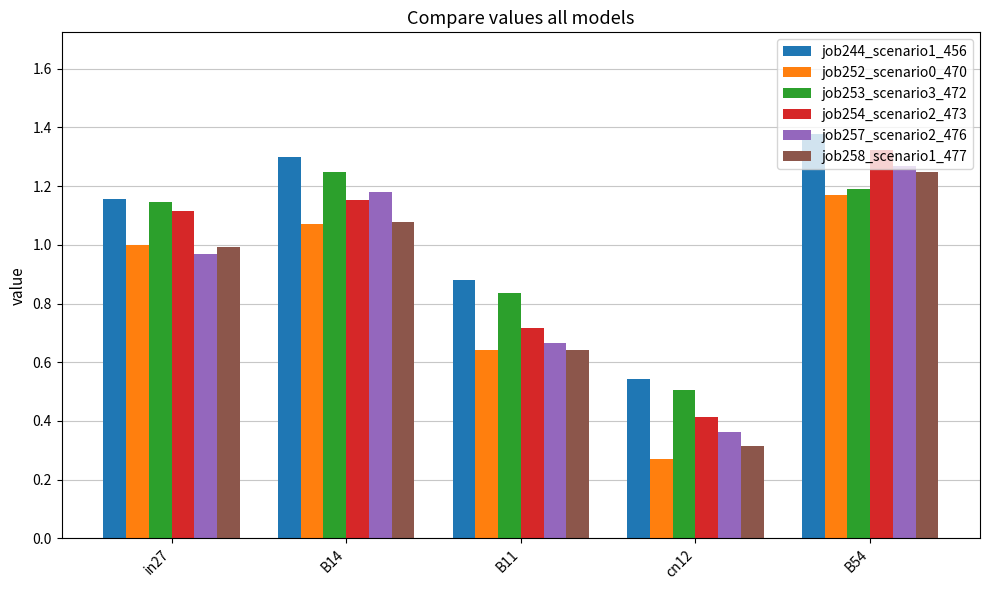

How many distinct data groups are displayed?

6